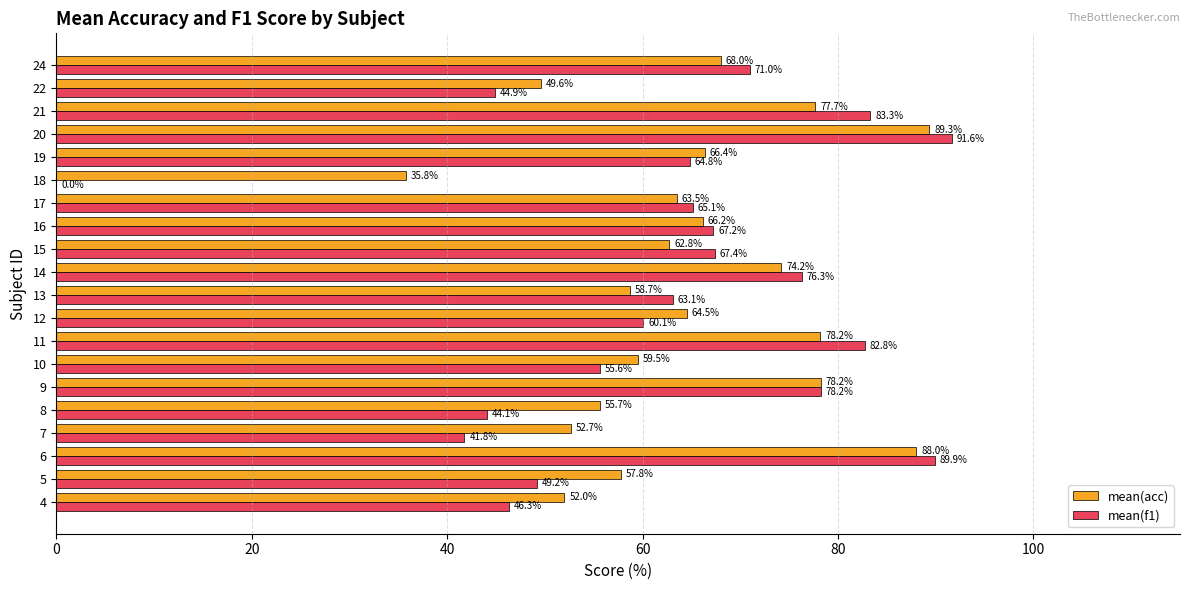

Which category has the highest value across all series?

20